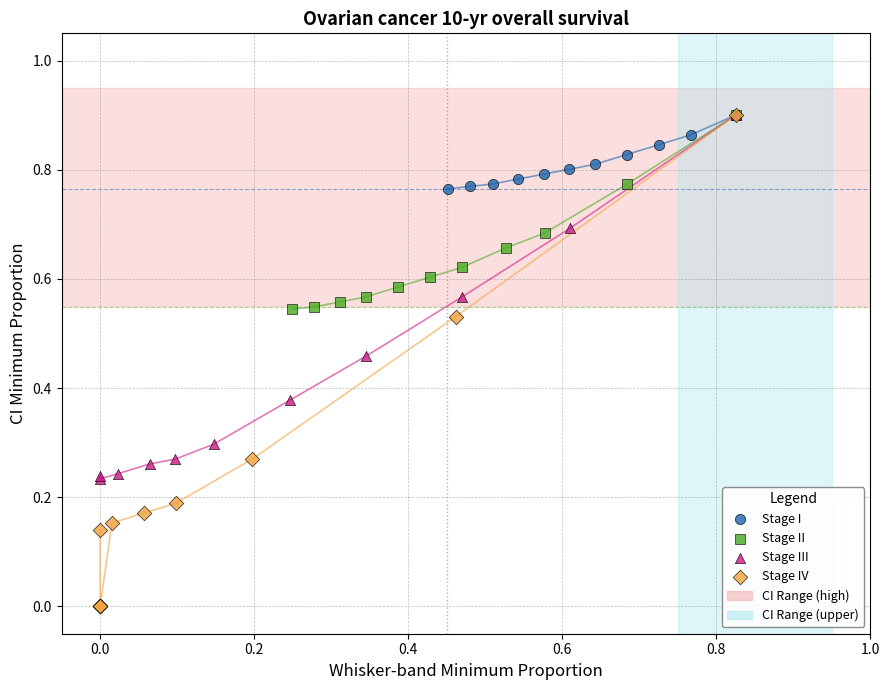

Which series reaches the minimum Y coordinate?

Stage IV